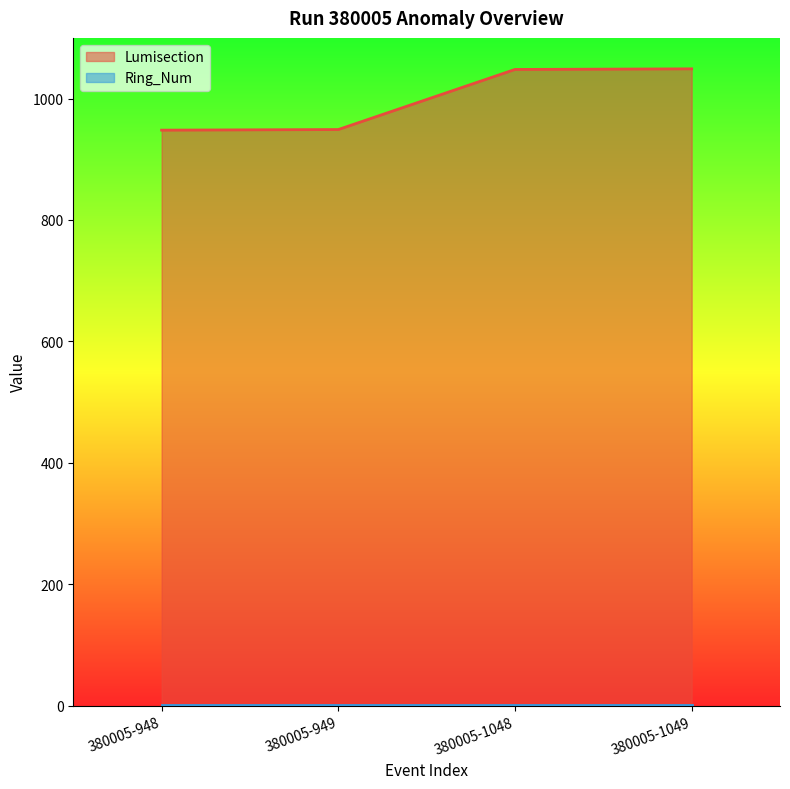

How many values exceed 1048?

1